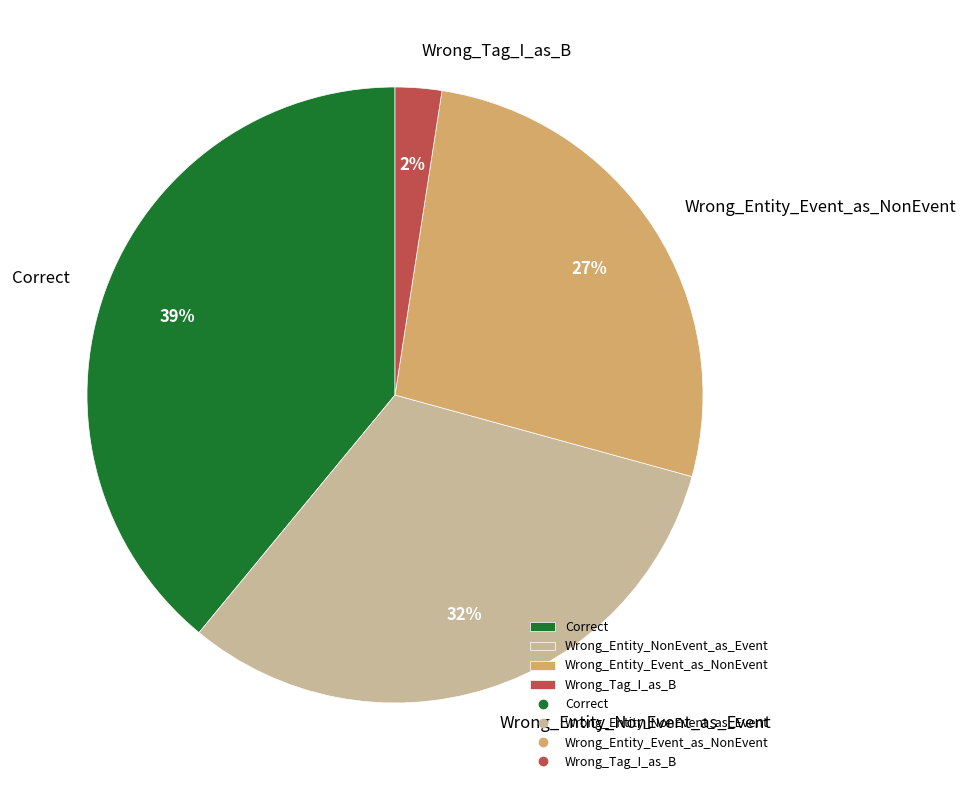

Approximately how many times larger is the value at Wrong_Entity_Event_as_NonEvent compared to Correct?

0.7